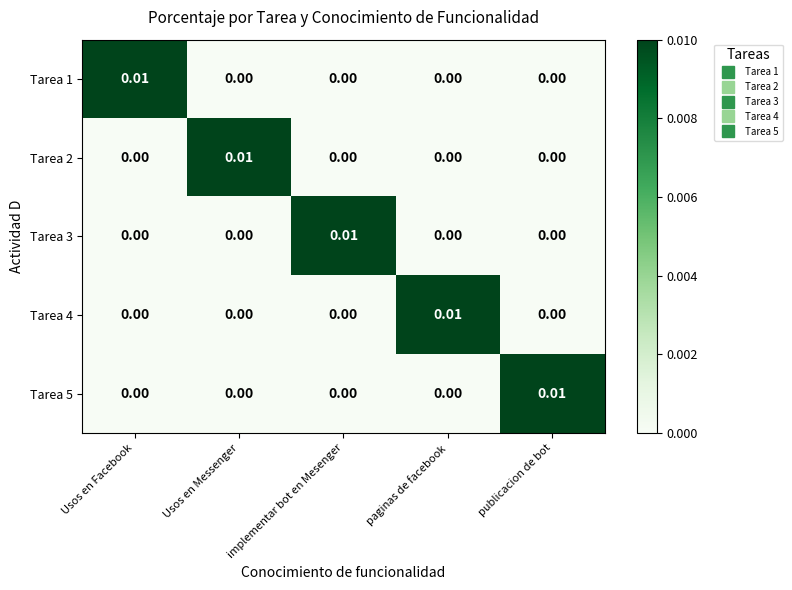

Count the number of data series in this chart.

5